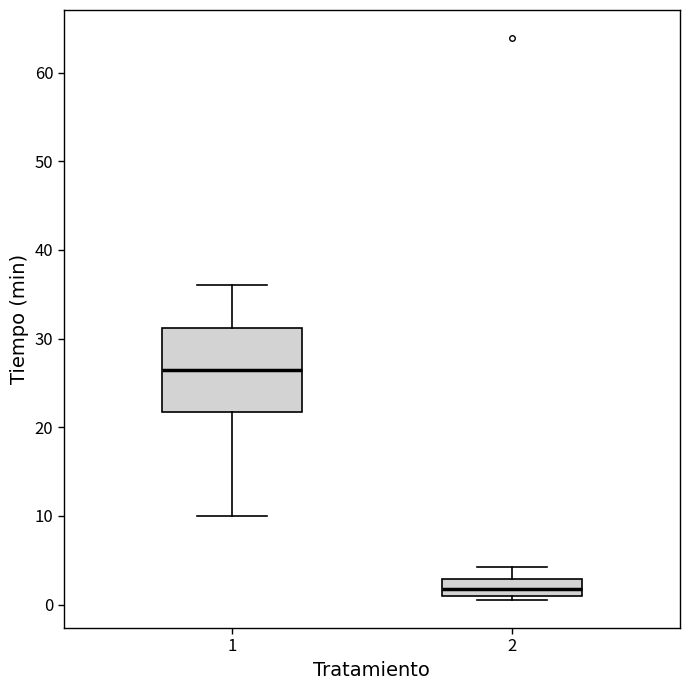

Comparing the boxes themselves (not the whiskers), which one is the tallest?

1